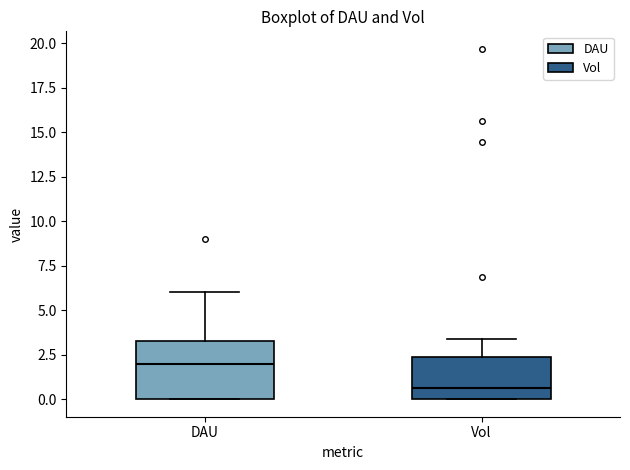

Reading left to right, read every box against the y-axis: the position of its median line, the range the box covers, and the ends of its whiskers. The values are not printed on the chart, so give them approximately, as read against the axis.

DAU: median 2.0, box 0.0 to 3.5, whiskers 0.0 to 6.0
Vol: median 0.5, box 0.0 to 2.5, whiskers 0.0 to 3.5